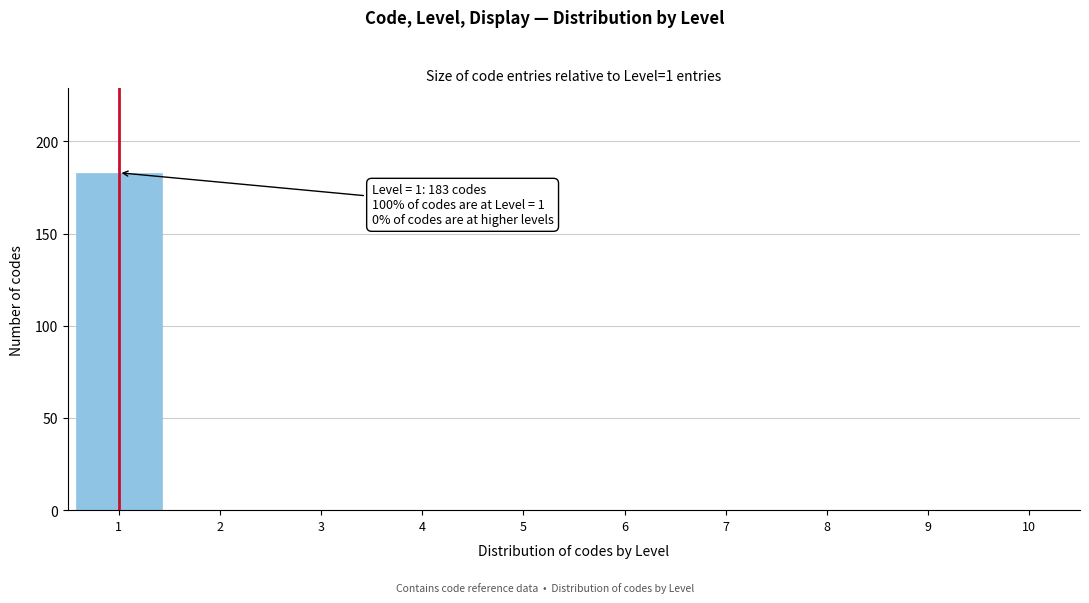

Over which range of the x-axis is the bar tallest?

0.5 to 1.5